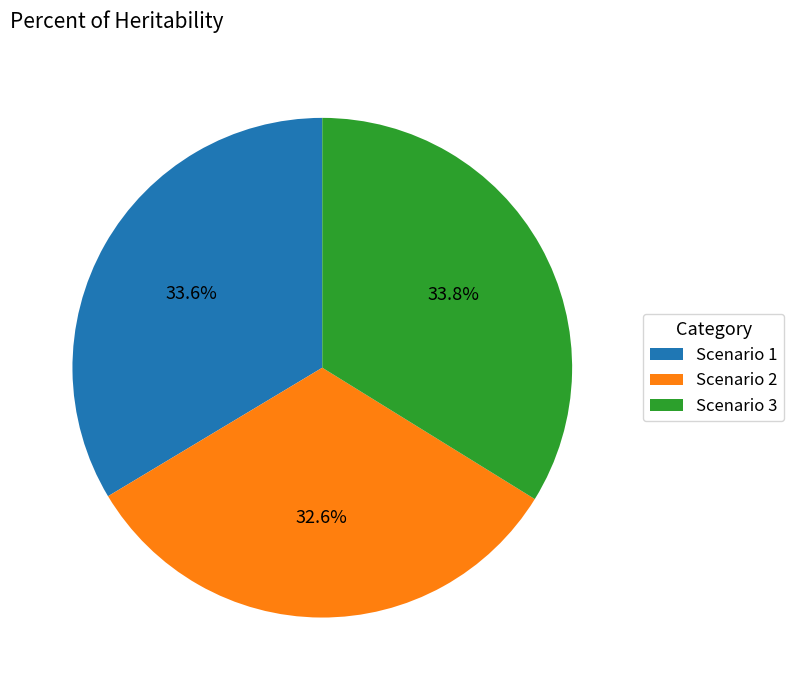

How many slices are in this pie chart?

3